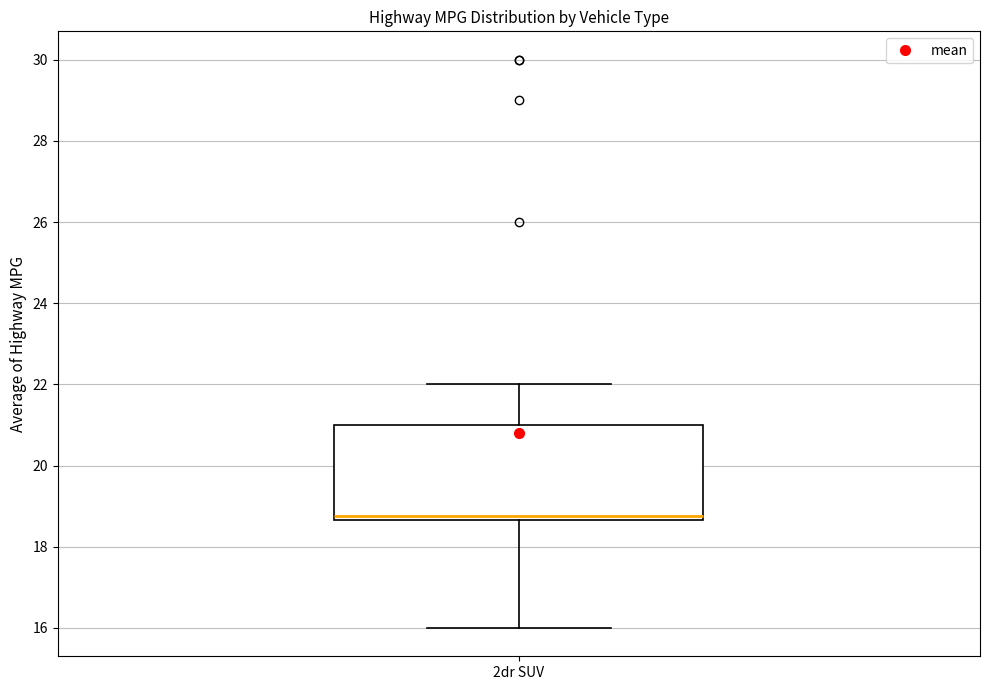

Where does the median line of the box for 2dr SUV sit on the y-axis? The values are not printed on the chart, so give them approximately, as read against the axis.

18.8